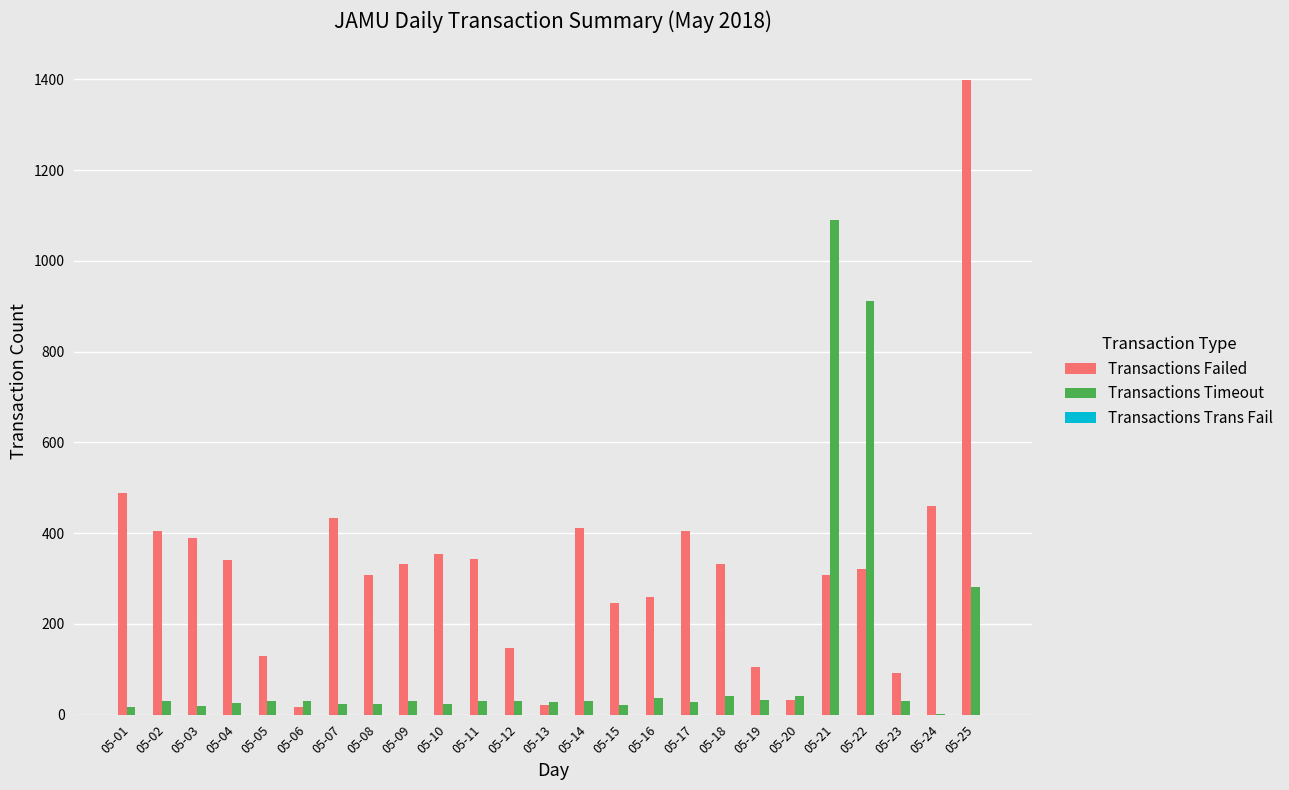

Is the value of Transactions Failed at 05-07 greater than the value of Transactions Timeout at 05-11?

Yes